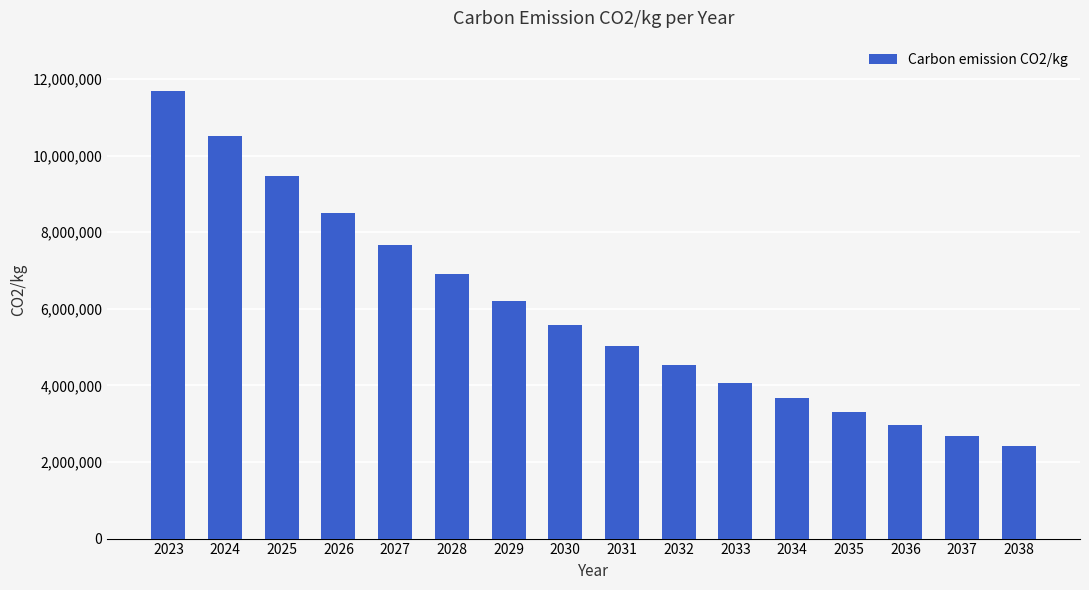

Read the value at 2035, to the nearest 100.

3298200